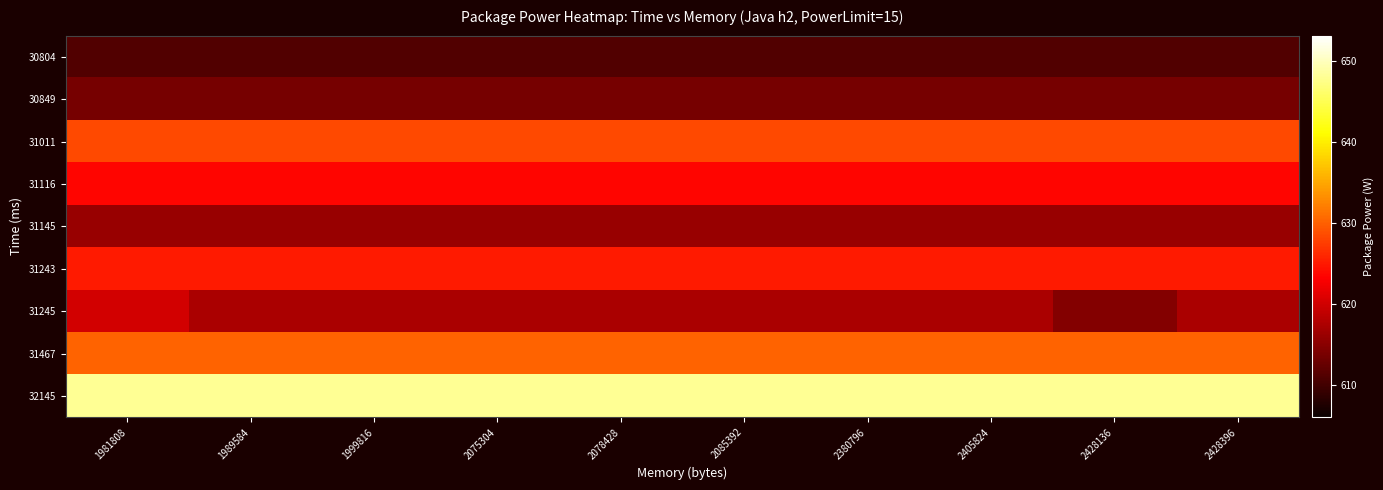

What is the smallest value displayed?

611.1